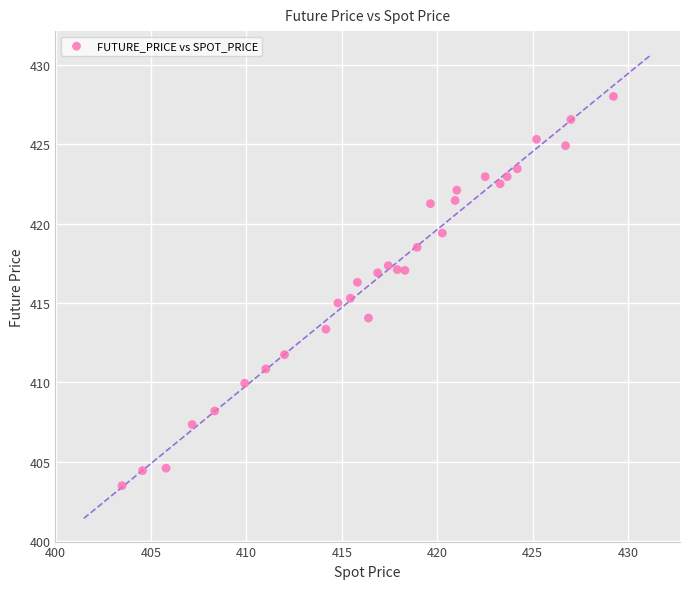

What is the range of X values (max minus min)?

25.8